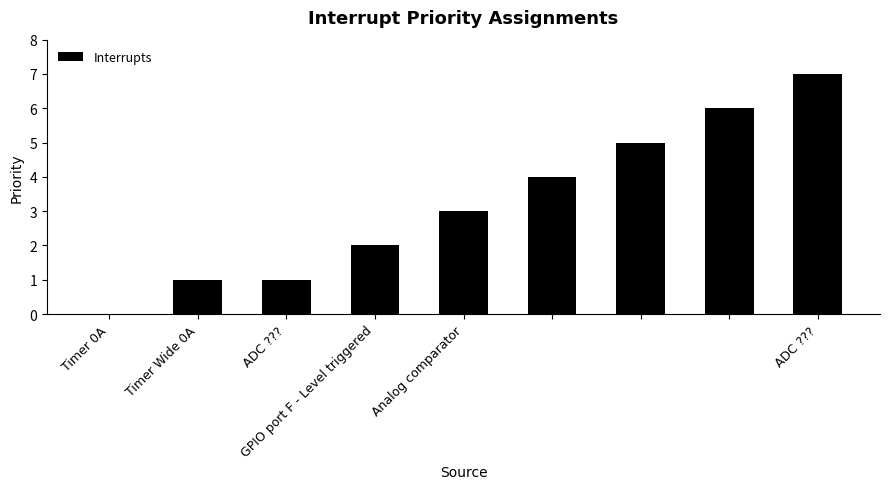

What is the maximum value shown in the chart?

7